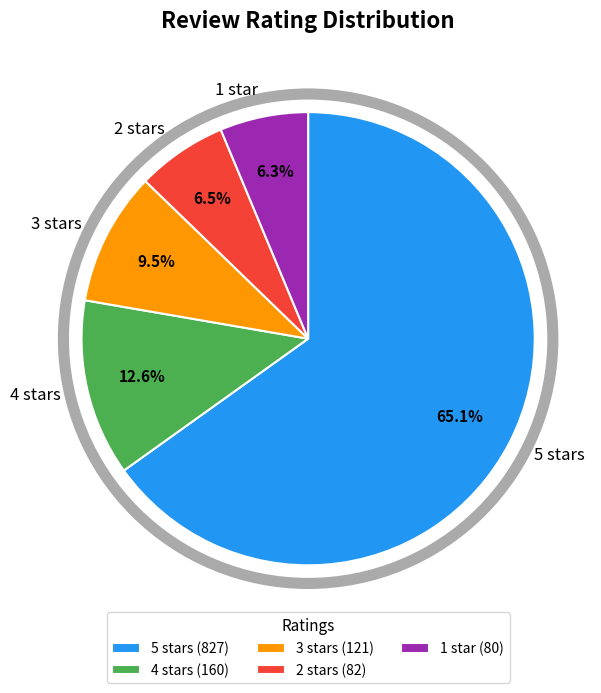

To the nearest percent, what is the difference between the largest and smallest slice percentages?

59%